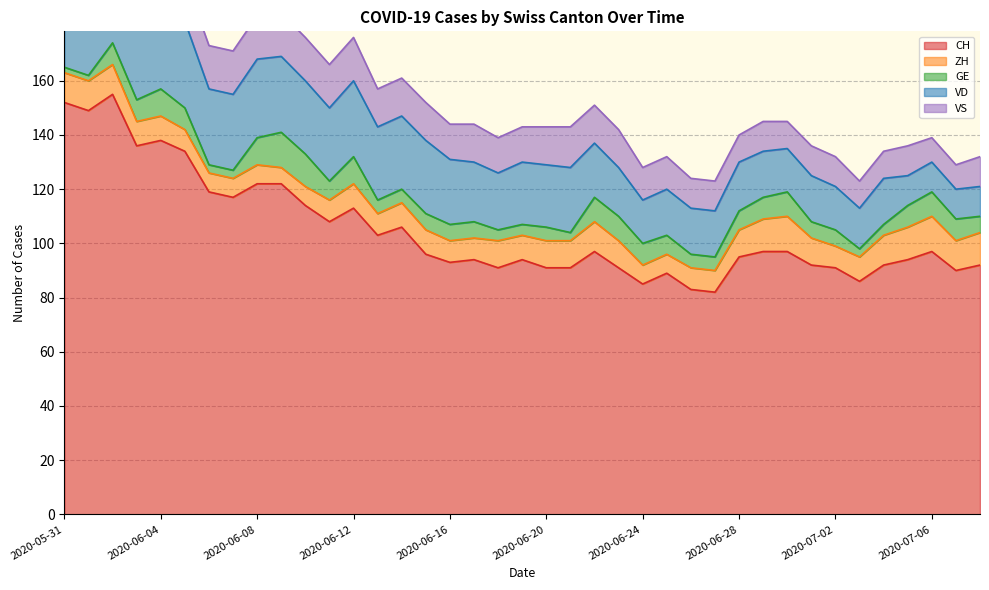

What is the value of the ZH point at the 37th from the left?

13